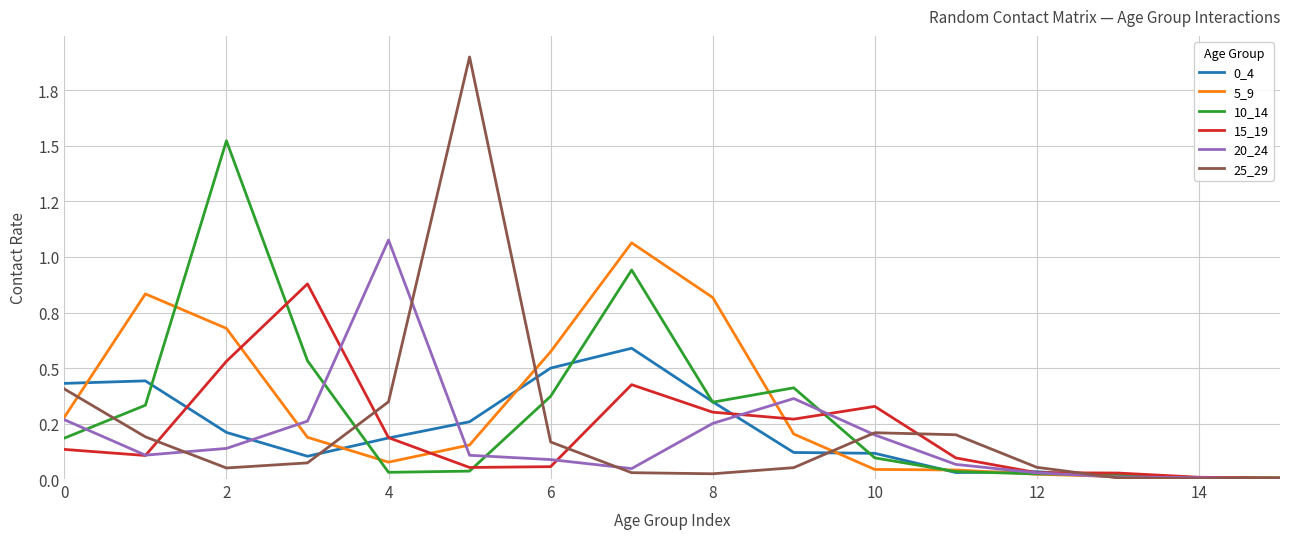

Does the chart have visible grid lines?

Yes